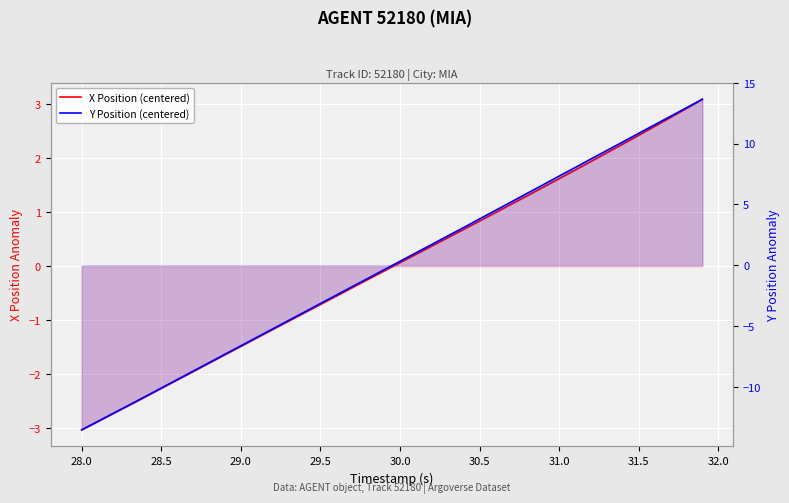

How many lines are shown in the chart?

2